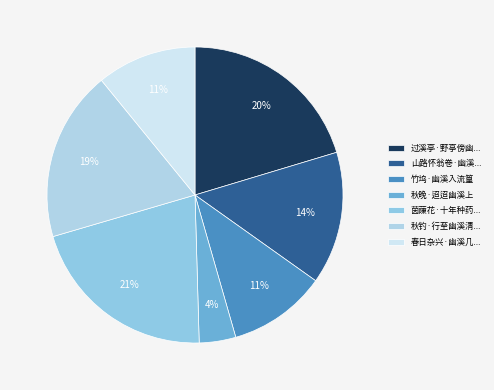

To the nearest percent, what is the average slice percentage?

14%